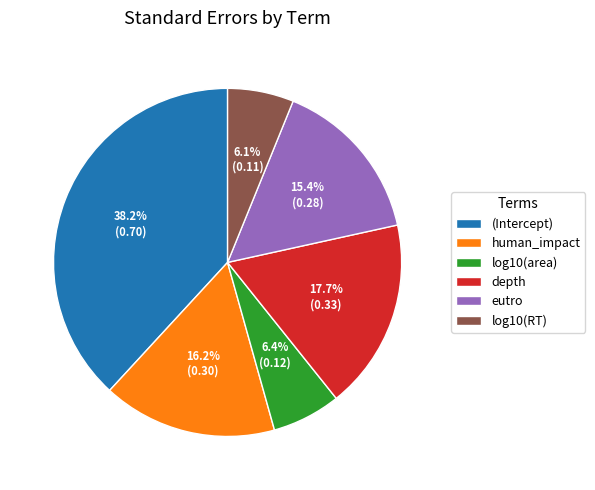

What is the largest slice in the pie chart?

(Intercept)